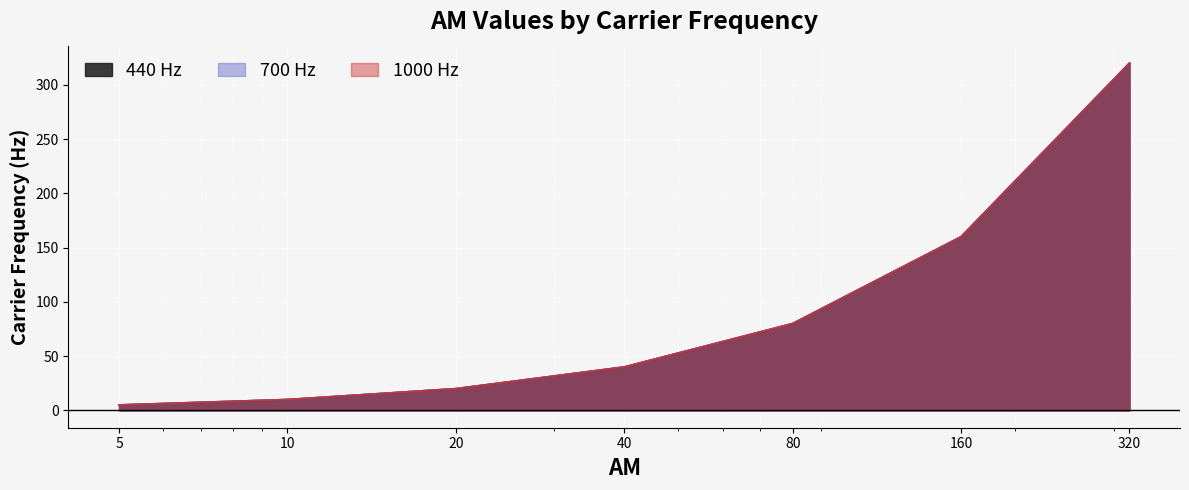

Between 320 and 5, which is larger?

320